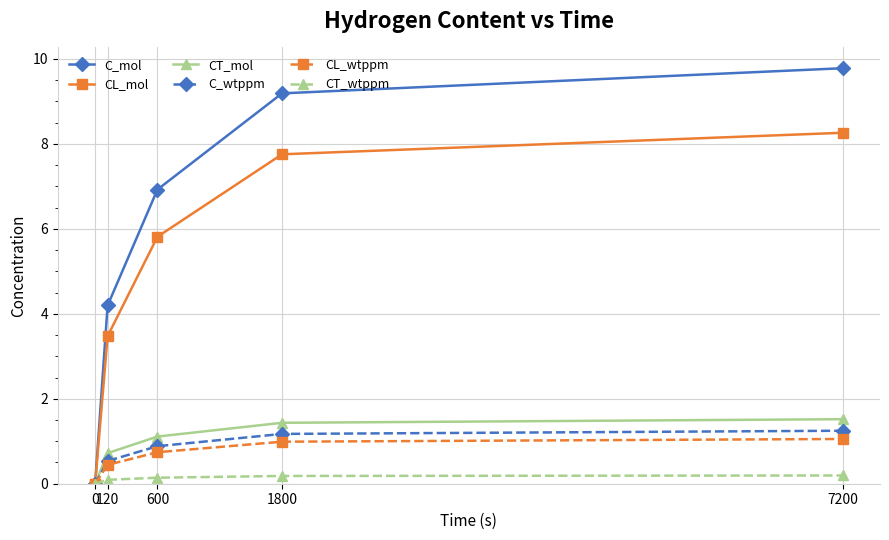

Which series has the largest range (max minus min)?

C_mol